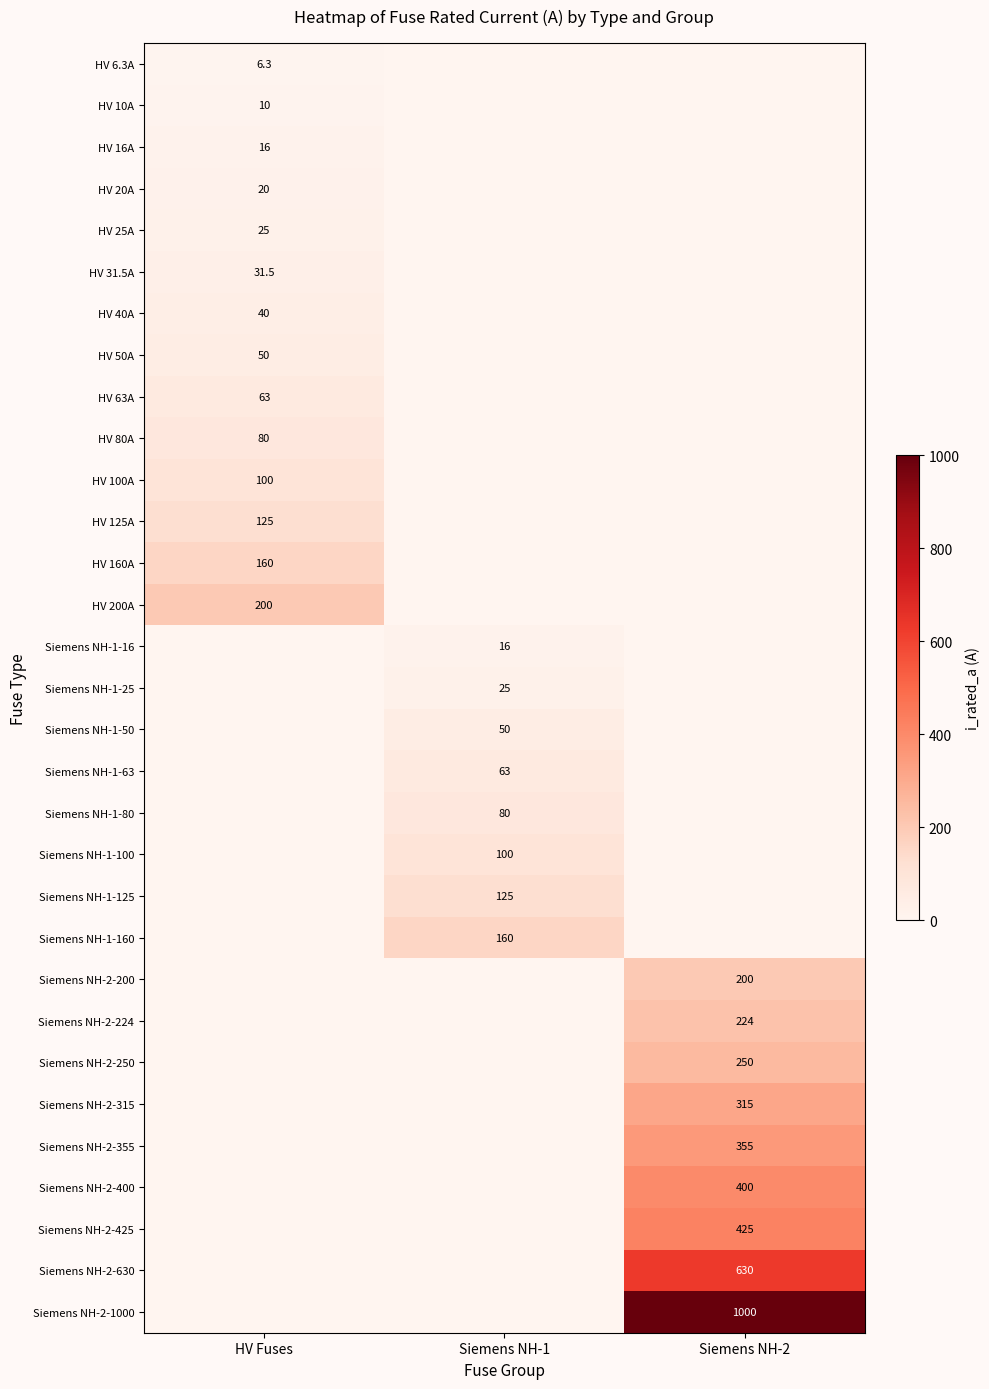

True or false: HV 50A has a value of 20.0 at HV Fuses.

False